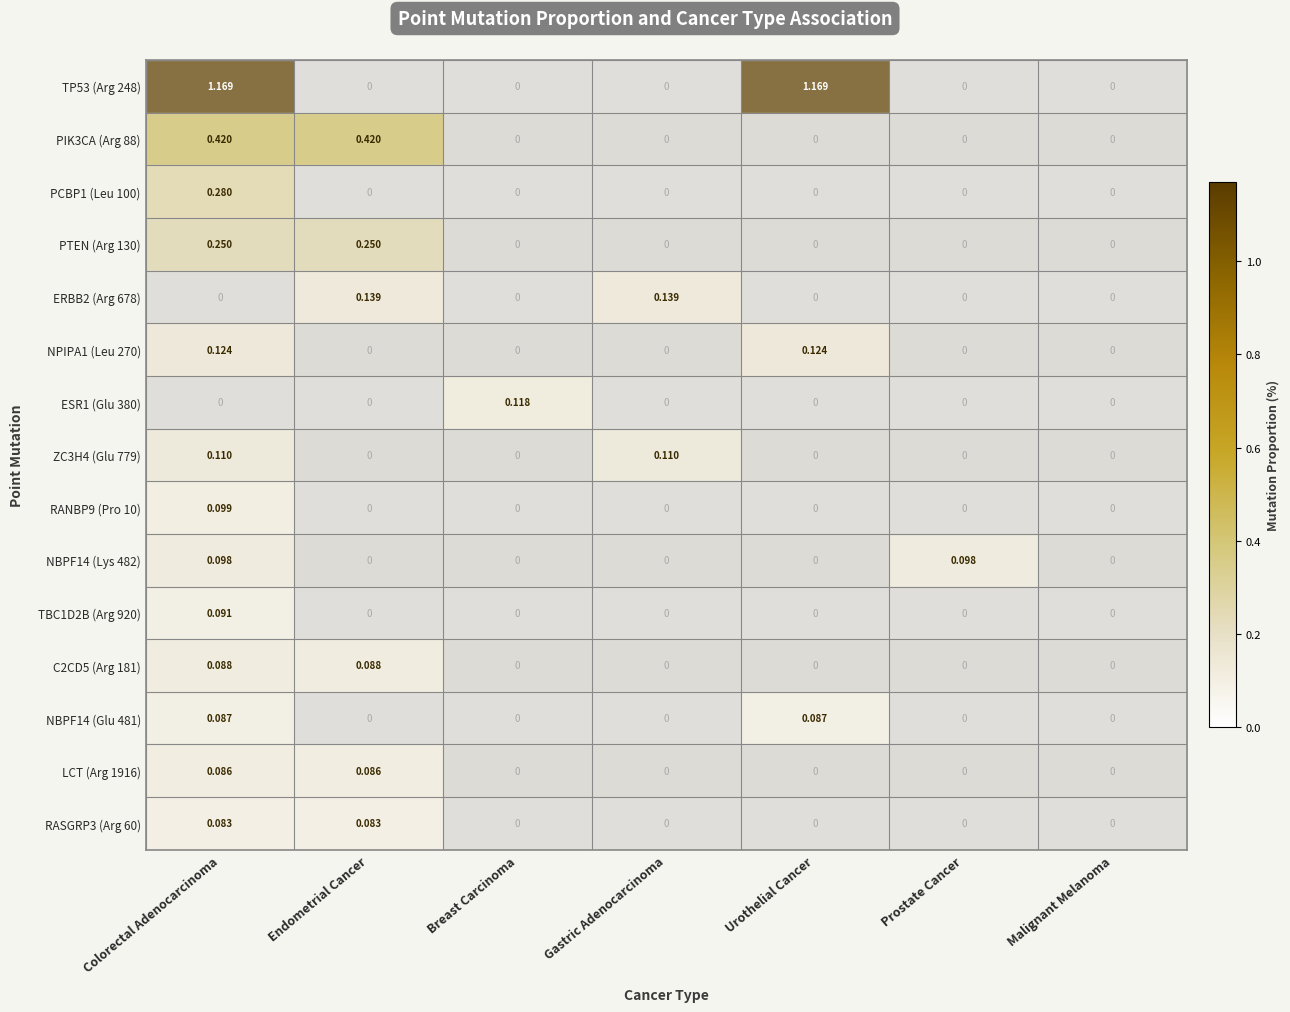

Which series has the largest total across all categories?

TP53 (Arg 248)